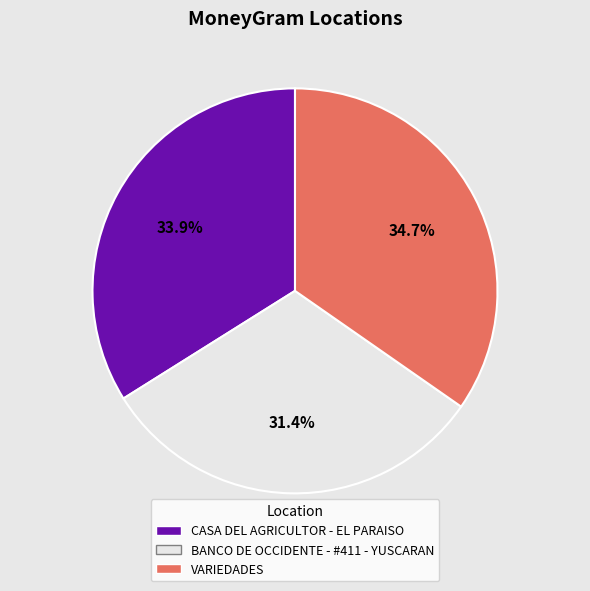

Combined, what portion of the pie is CASA DEL AGRICULTOR - EL PARAISO and BANCO DE OCCIDENTE - #411 - YUSCARAN?

65.3%